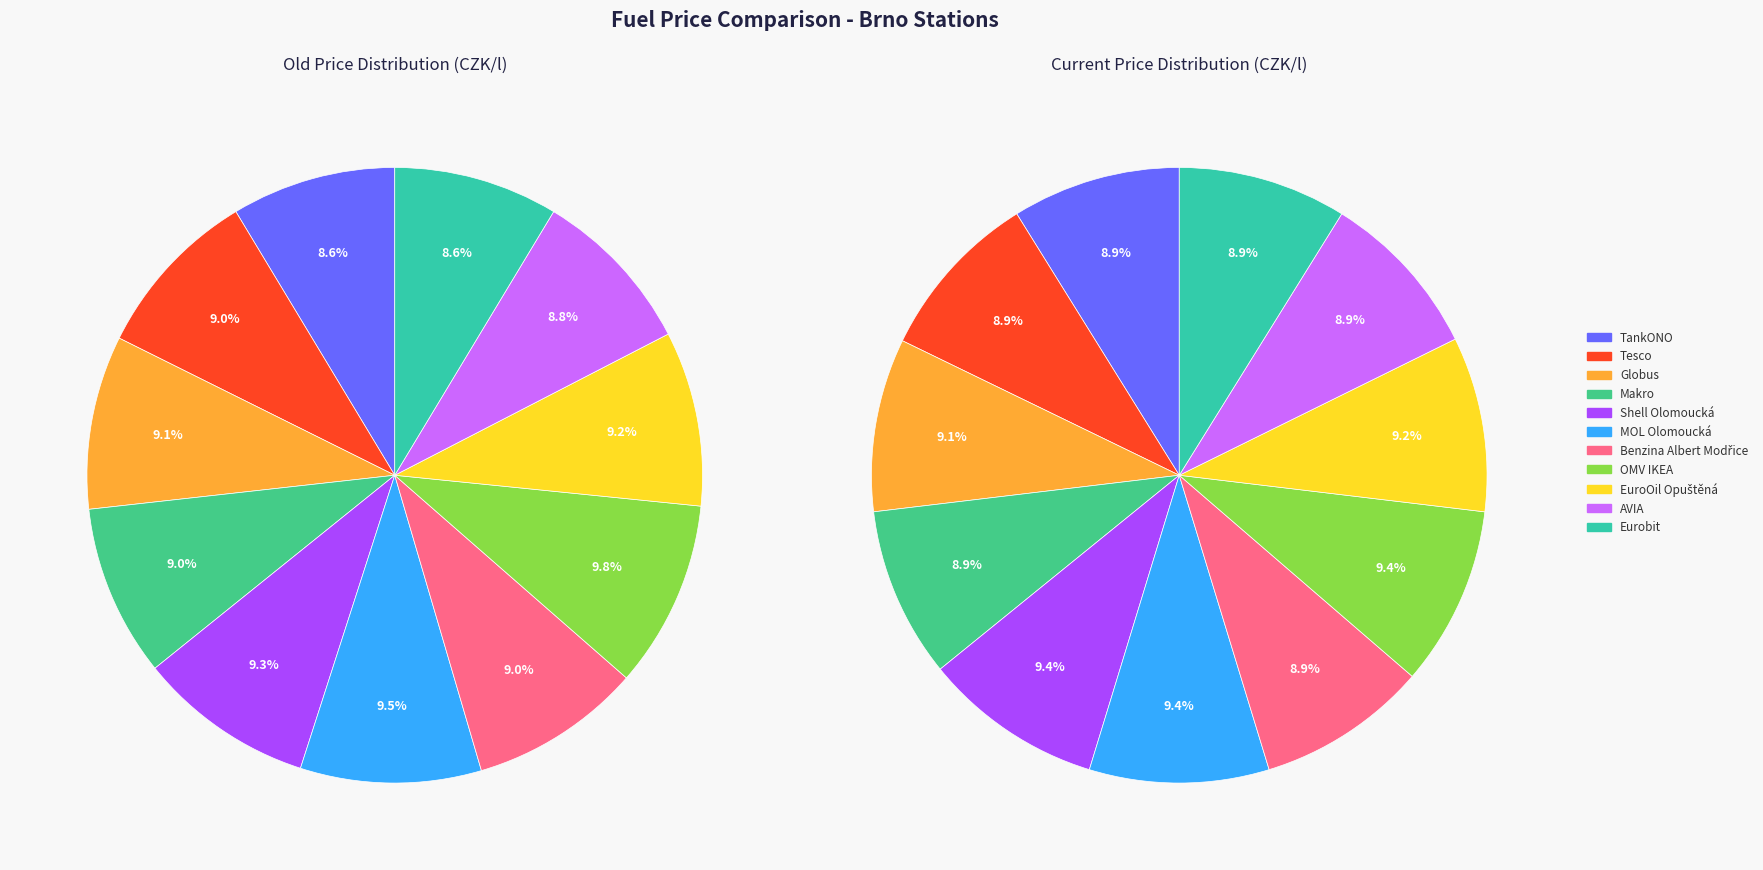

Does OMV IKEA represent more than half of the total?

No